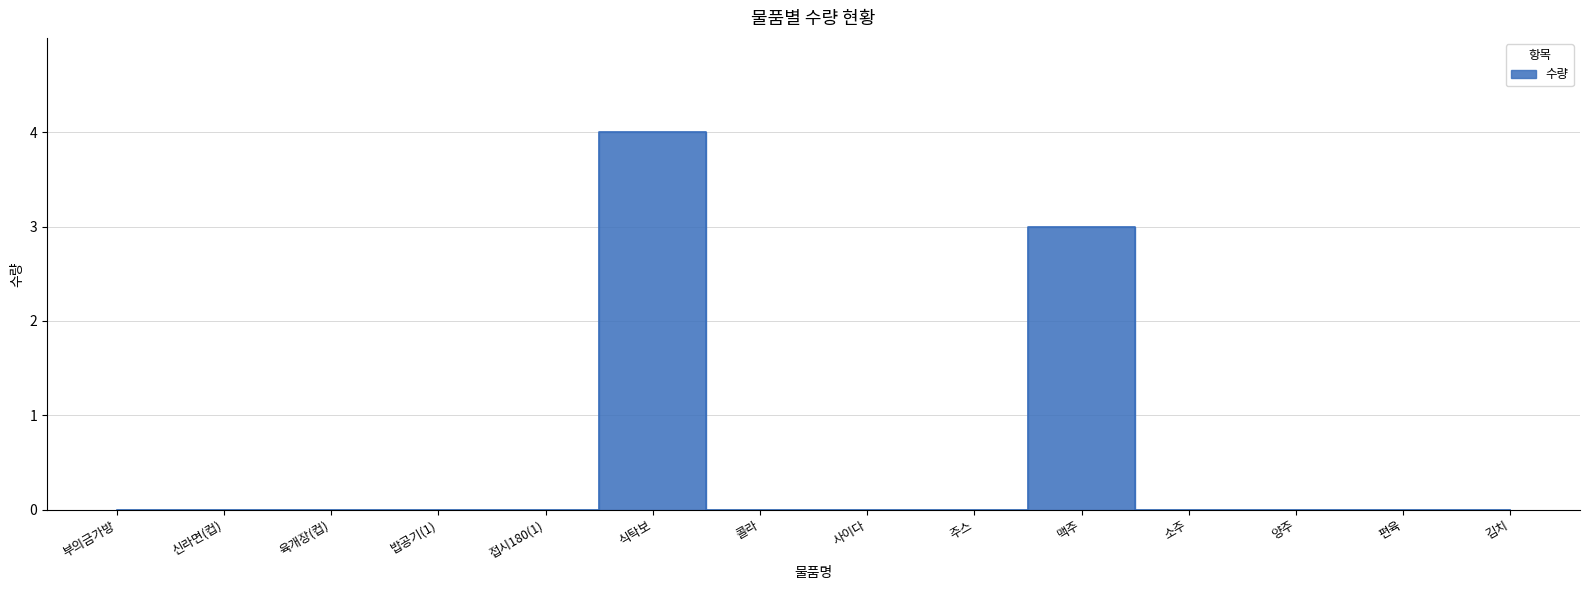

How many lines are shown in the chart?

1